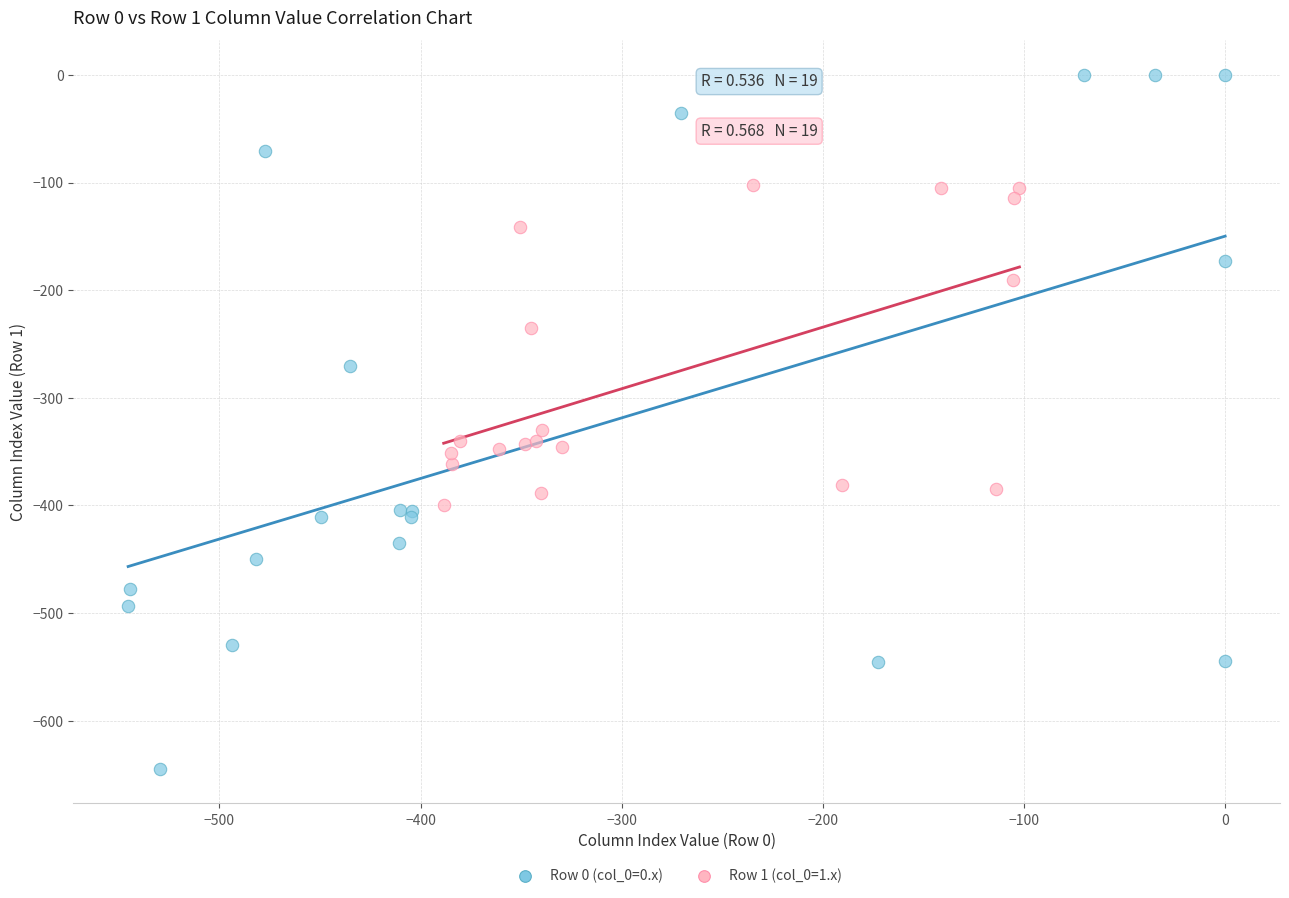

Which series contains the lowest Y value?

Row 0 (col_0=0.x)